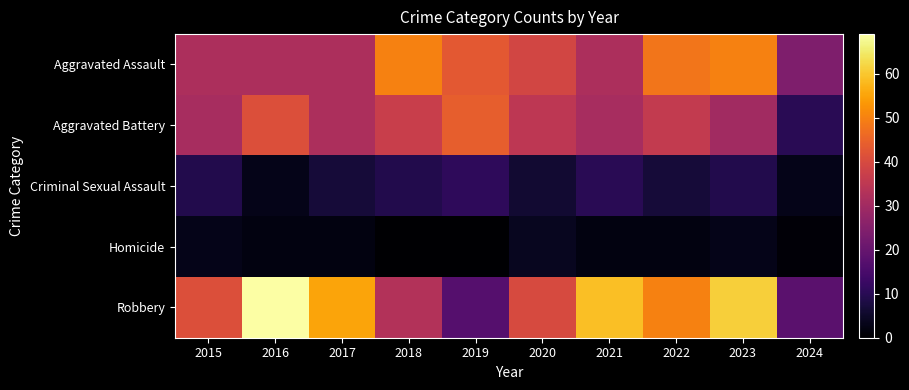

Reading right to left, what are all the values shown in this chart?

Aggravated Assault: 2024=24	2023=50	2022=48	2021=32	2020=39	2019=43	2018=50	2017=32	2016=32	2015=32
Aggravated Battery: 2024=10	2023=30	2022=36	2021=31	2020=35	2019=44	2018=37	2017=32	2016=41	2015=31
Criminal Sexual Assault: 2024=3	2023=9	2022=7	2021=10	2020=6	2019=11	2018=9	2017=7	2016=3	2015=9
Homicide: 2024=1	2023=3	2022=2	2021=2	2020=4	2019=0	2018=0	2017=2	2016=2	2015=3
Robbery: 2024=18	2023=61	2022=50	2021=59	2020=40	2019=17	2018=33	2017=55	2016=69	2015=41